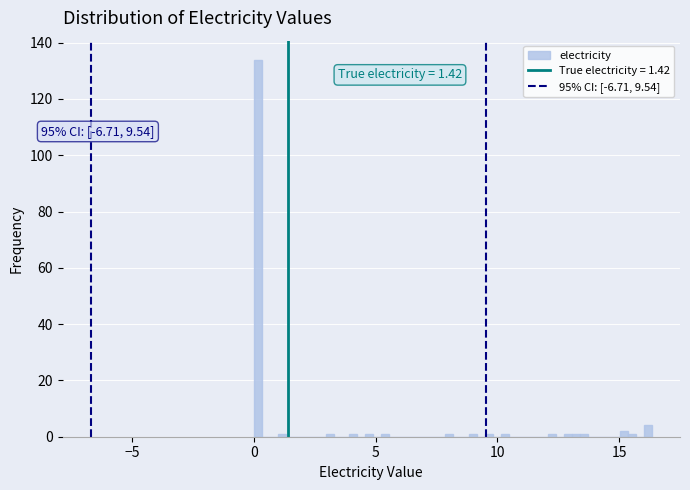

Around what value on the x-axis is the tallest bar? Give the approximate position of its centre, as read against the axis.

0.0